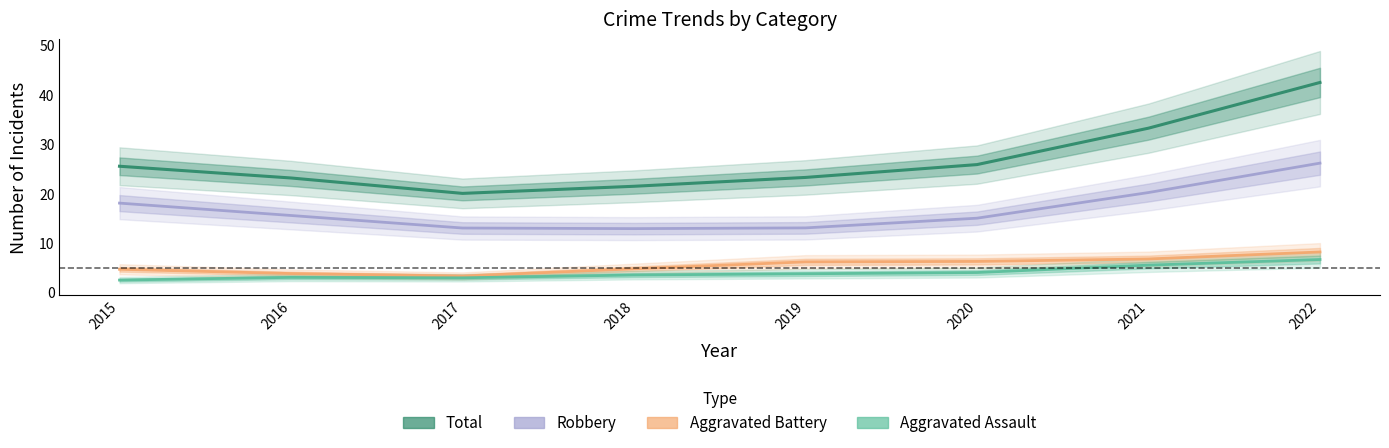

The Total series shows 7.4 at 2021. True or false?

False